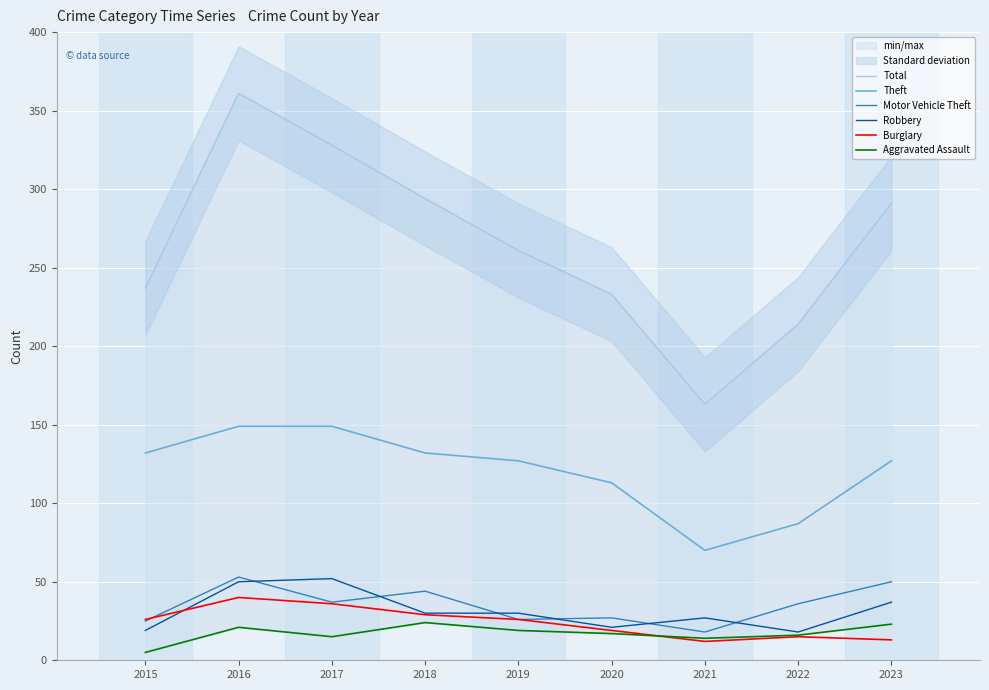

The value of Aggravated Assault at 2015 is 5. True or false?

True